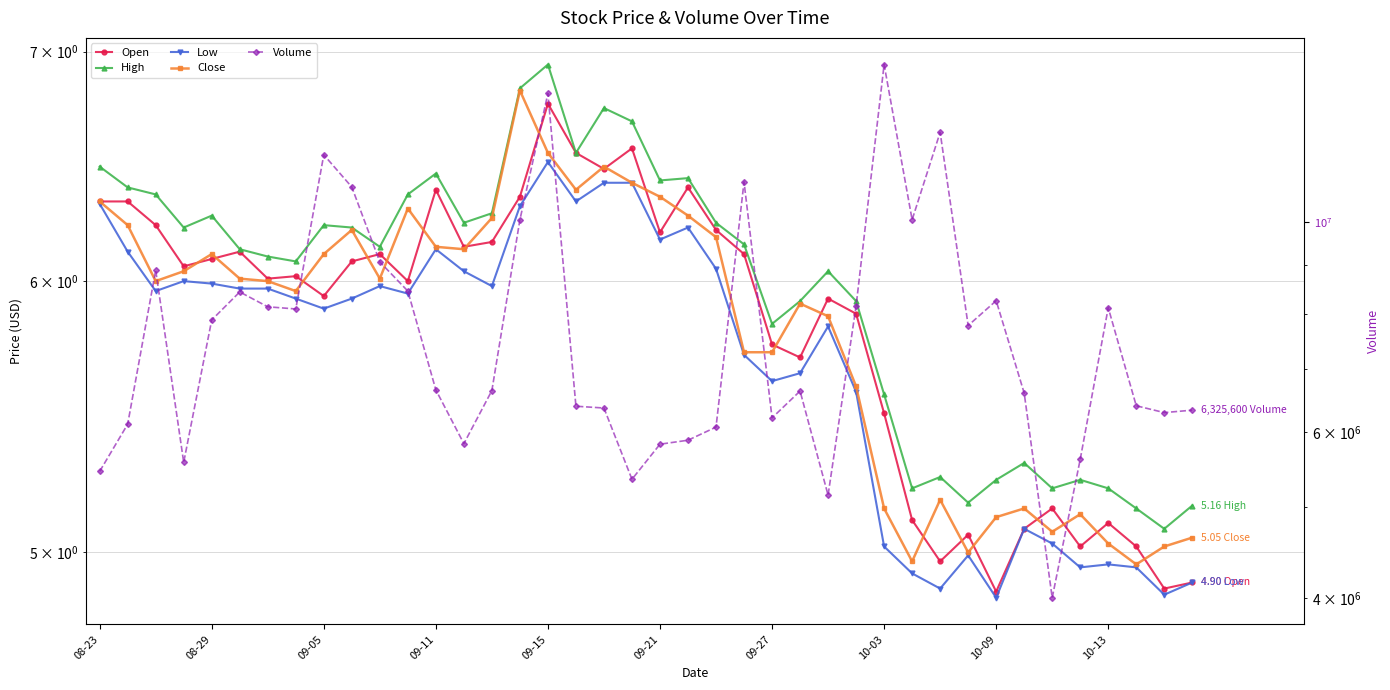

Reading right to left, transcribe all the data shown in this chart.

Open: 4.9	4.9	5.0	5.1	5.0	5.2	5.1	4.9	5.1	5.0	5.1	5.5	5.9	5.9	5.7	5.8	6.1	6.2	6.4	6.2	6.6	6.5	6.5	6.8	6.3	6.2	6.1	6.4	6.0	6.1	6.1	5.9	6.0	6.0	6.1	6.1	6.1	6.2	6.3	6.3
High: 5.2	5.1	5.2	5.2	5.2	5.2	5.3	5.2	5.2	5.3	5.2	5.6	5.9	6.0	5.9	5.8	6.2	6.2	6.4	6.4	6.7	6.7	6.5	6.9	6.8	6.3	6.2	6.5	6.4	6.1	6.2	6.2	6.1	6.1	6.1	6.3	6.2	6.4	6.4	6.5
Low: 4.9	4.9	5.0	5.0	5.0	5.0	5.1	4.8	5.0	4.9	4.9	5.0	5.6	5.8	5.6	5.6	5.7	6.0	6.2	6.2	6.4	6.4	6.3	6.5	6.3	6.0	6.0	6.1	6.0	6.0	5.9	5.9	5.9	6.0	6.0	6.0	6.0	6.0	6.1	6.3
Close: 5.0	5.0	5.0	5.0	5.1	5.1	5.2	5.1	5.0	5.2	5.0	5.2	5.6	5.9	5.9	5.7	5.7	6.2	6.3	6.3	6.4	6.5	6.4	6.5	6.8	6.3	6.1	6.1	6.3	6.0	6.2	6.1	6.0	6.0	6.0	6.1	6.0	6.0	6.2	6.3
Volume: 6325600.0	6287900.0	6393500.0	8115800.0	5611800.0	4006900.0	6593600.0	8256300.0	7771900.0	12439200.0	10055100.0	14669300.0	8151600.0	5143700.0	6626600.0	6207800.0	11025300.0	6069900.0	5879100.0	5822400.0	5346100.0	6358600.0	6386300.0	13674400.0	10053800.0	6634600.0	5830500.0	6645200.0	8452400.0	9073800.0	10888100.0	11775900.0	8092100.0	8134700.0	8434200.0	7878100.0	5571100.0	8889900.0	6113000.0	5449500.0